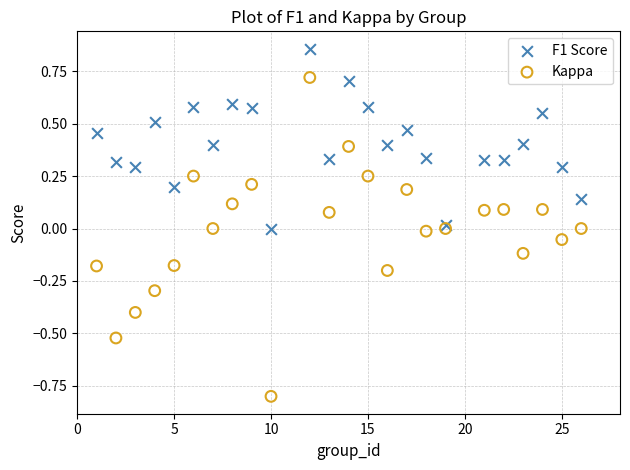

Which series contains the highest Y value?

F1 Score